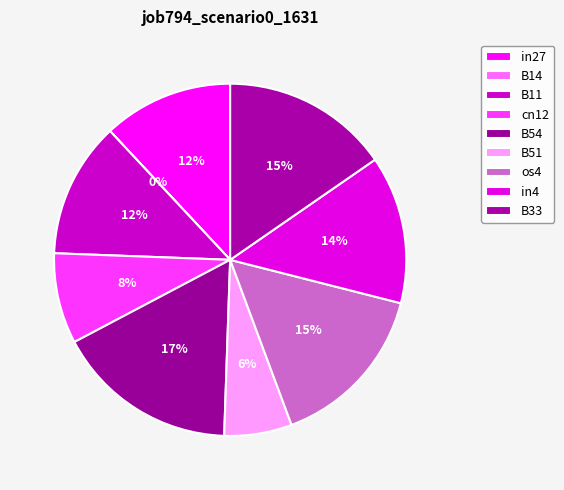

What is the change in value from B11 to cn12?

-0.1